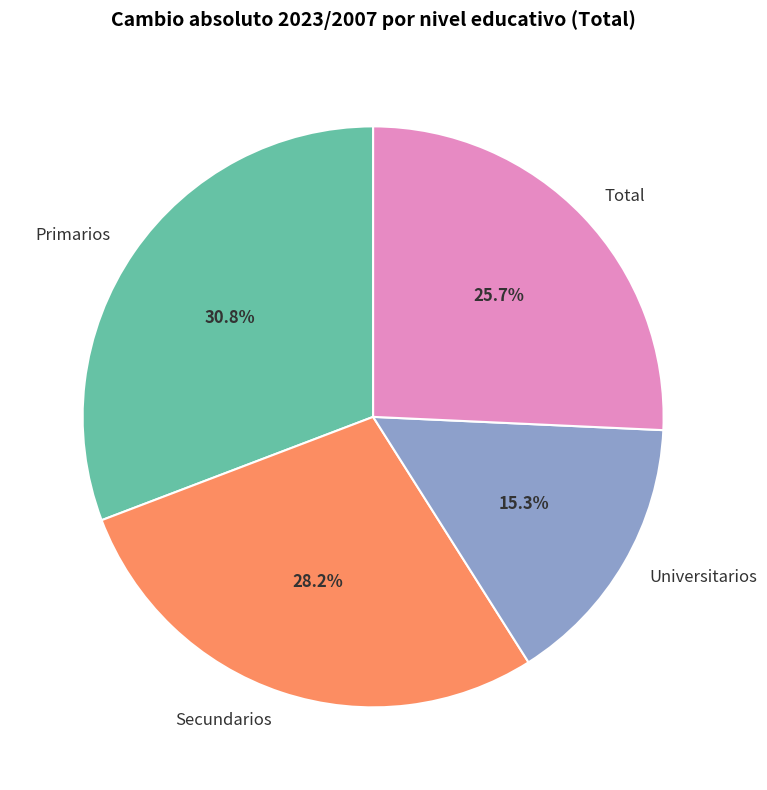

Is there a majority slice in this chart?

No